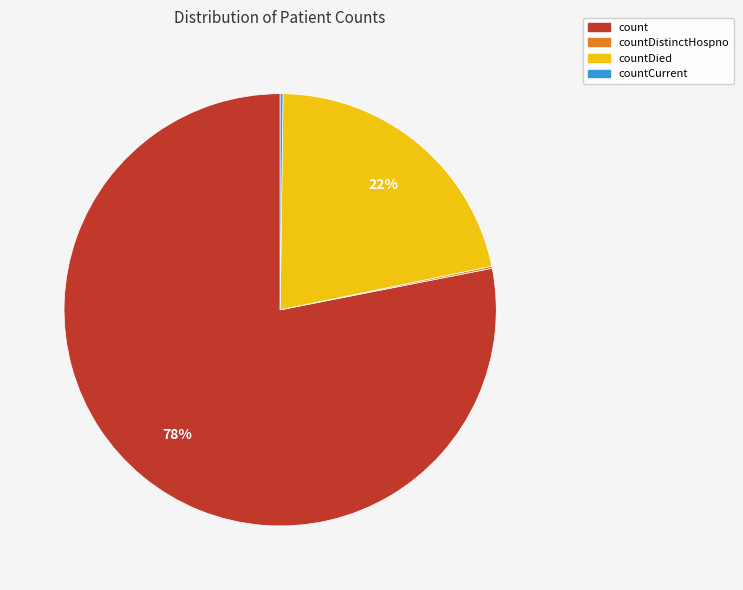

Is there any slice that represents more than half of the pie?

Yes